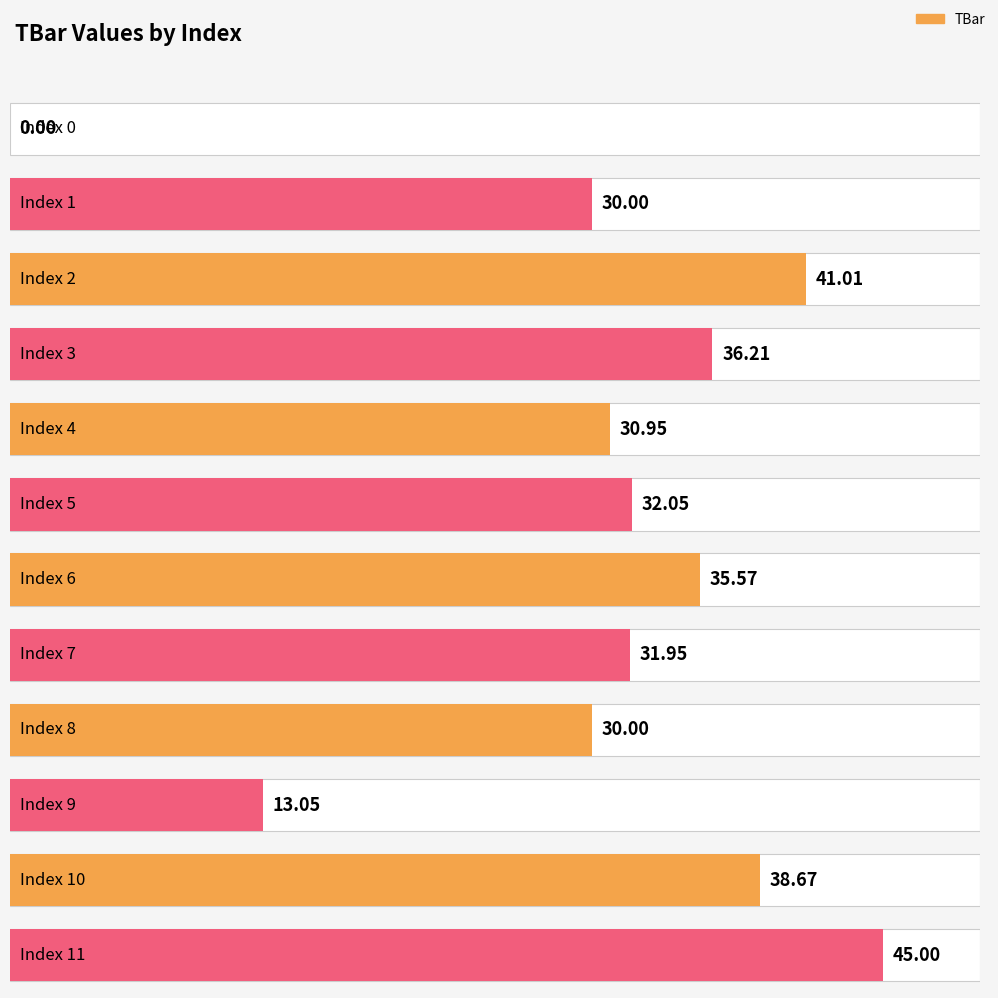

What is the maximum value shown in the chart?

45.0